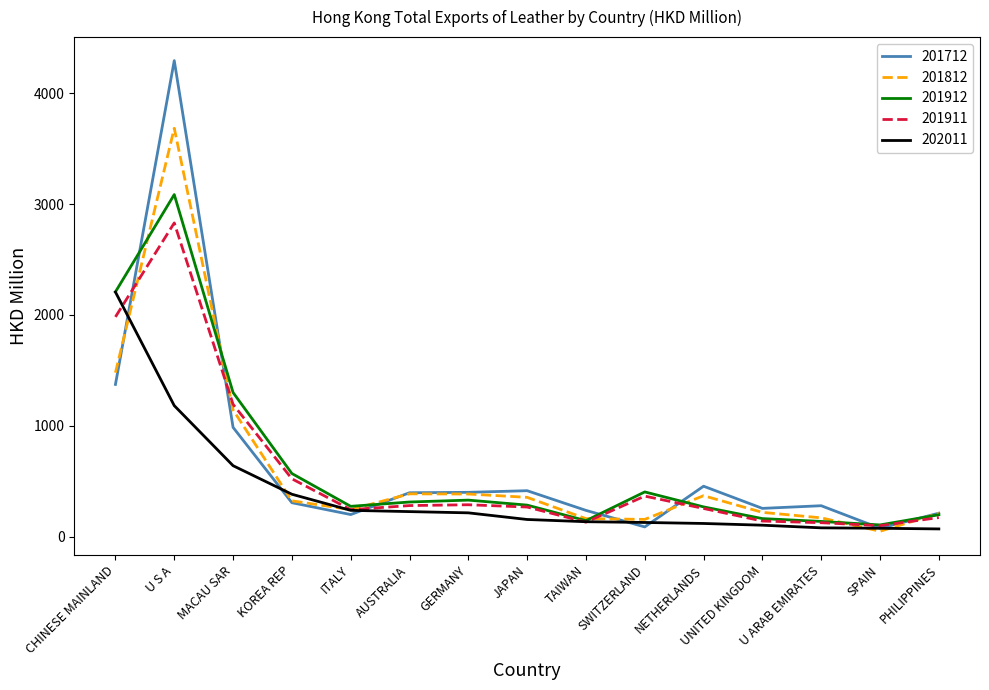

What is the difference between the 201911 values at SWITZERLAND and AUSTRALIA?

85.5